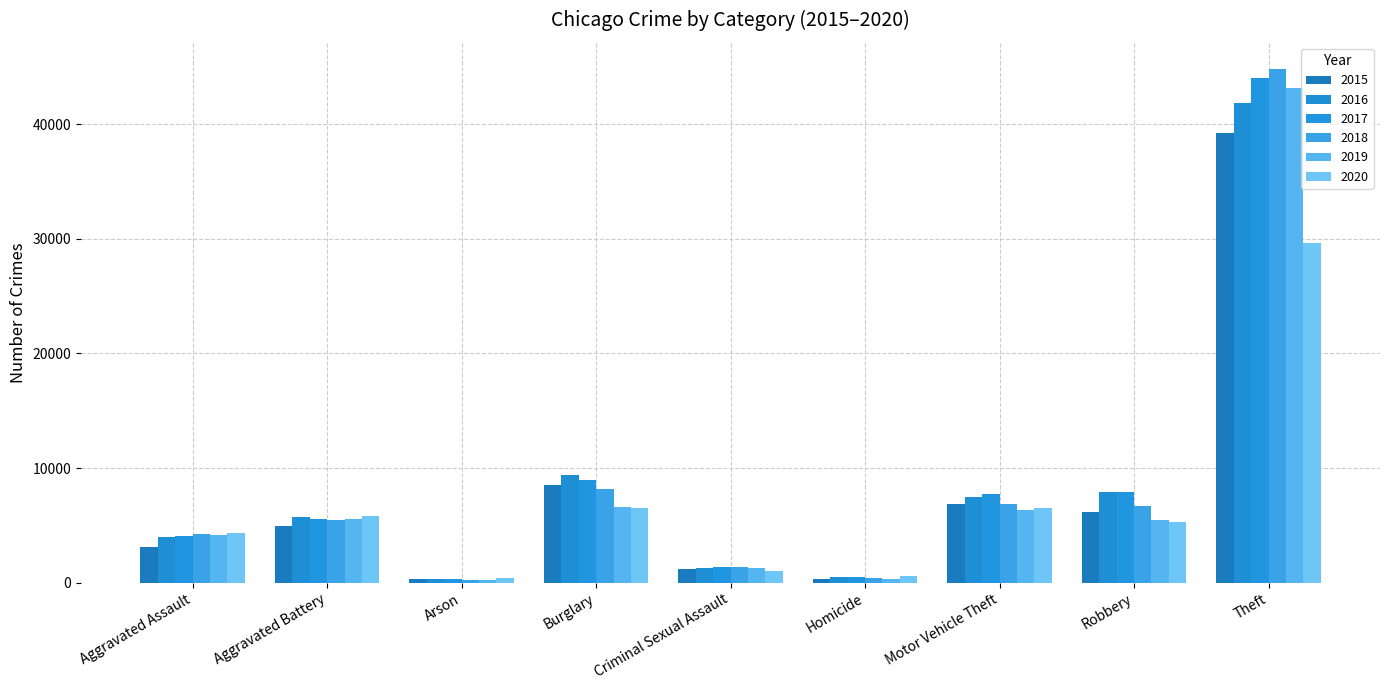

Count the number of categories in the chart.

9